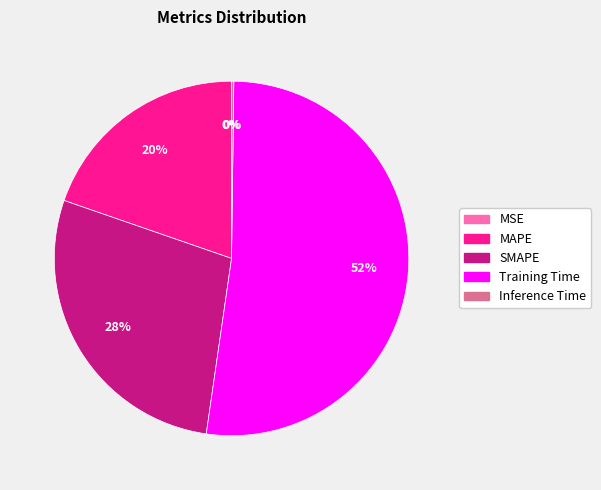

What percentage is the MAPE slice, to the nearest percent?

20%